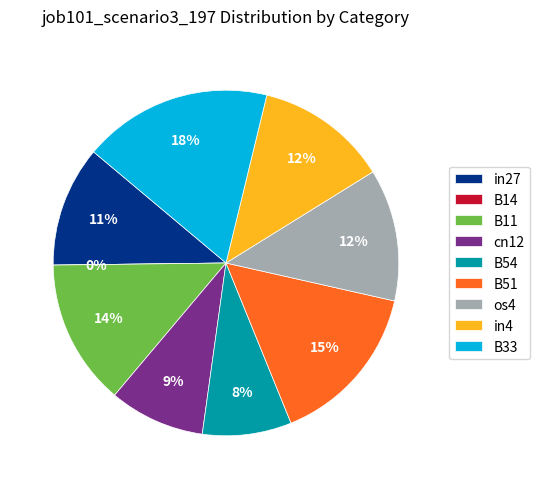

True or false: B14 accounts for 6% of the total.

False